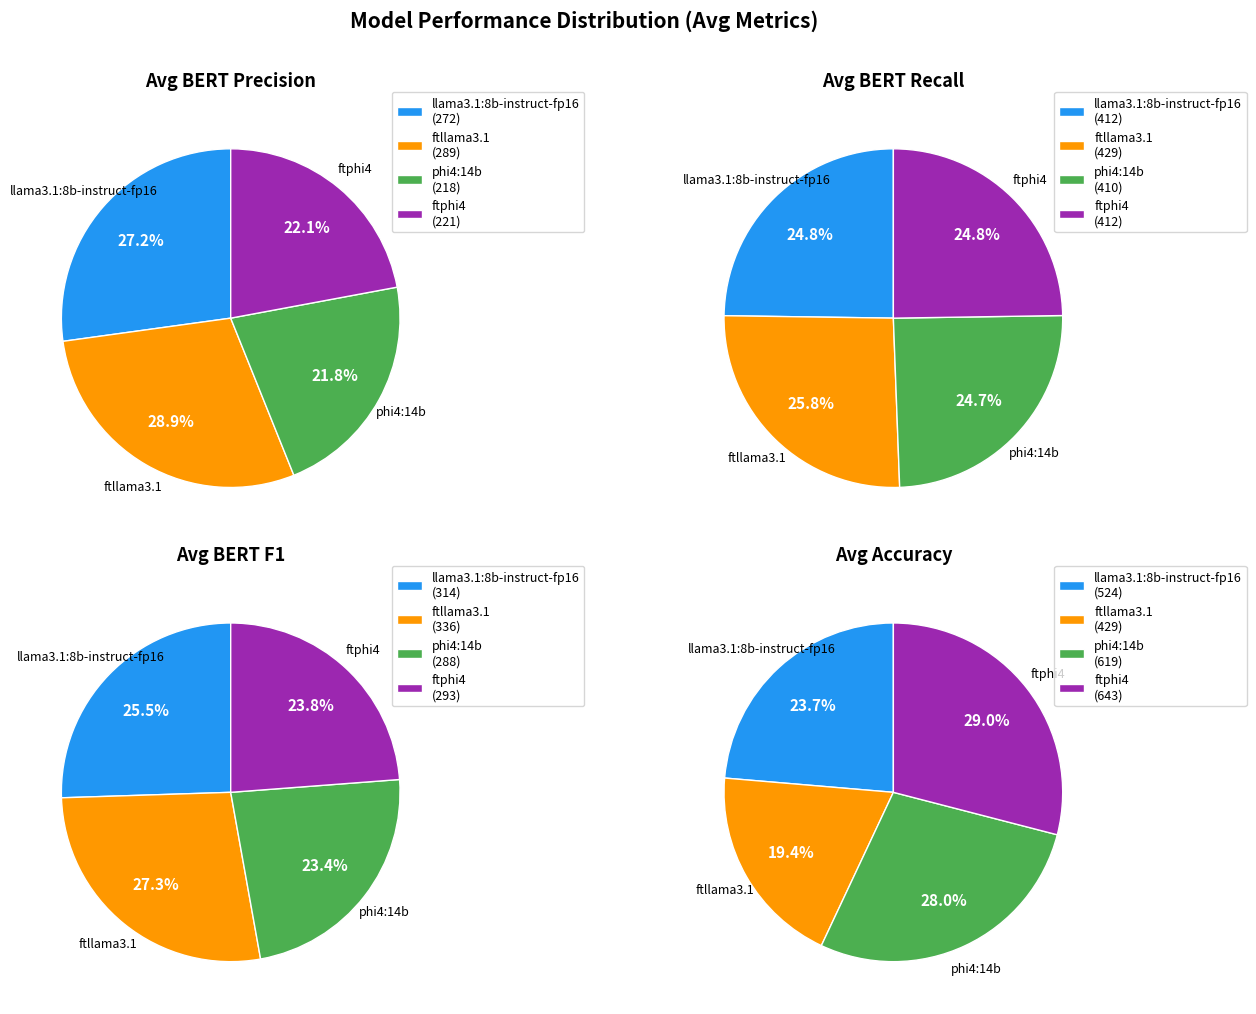

What percentage is the phi4:14b slice, to the nearest percent?

22%